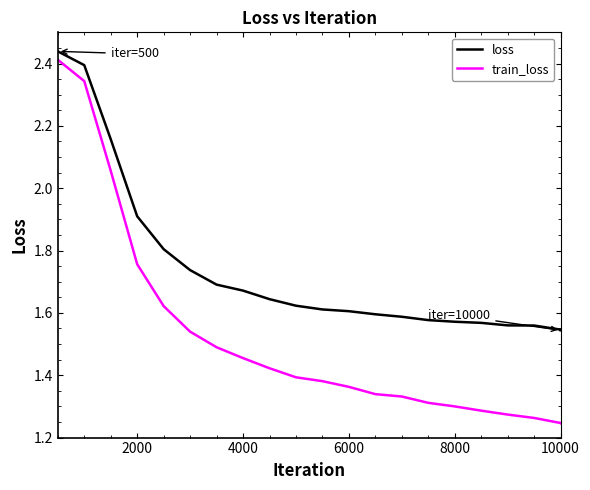

True or false: train_loss and loss cross at least once.

False